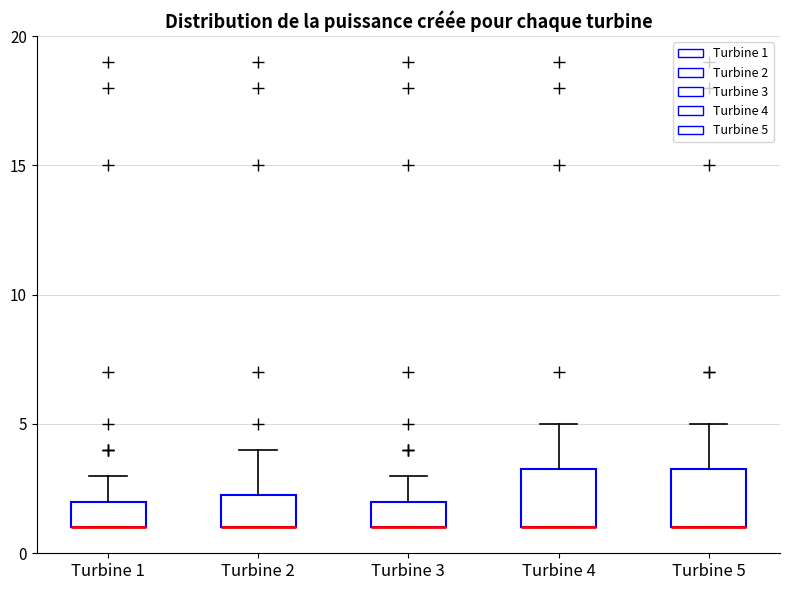

Reading left to right, read every box against the y-axis: the position of its median line, the range the box covers, and the ends of its whiskers. The values are not printed on the chart, so give them approximately, as read against the axis.

Turbine 1: median 1.0 (drawn on the box's lower edge), box 1.0 to 2.0, whiskers 1.0 to 3.0
Turbine 2: median 1.0 (drawn on the box's lower edge), box 1.0 to 2.5, whiskers 1.0 to 4.0
Turbine 3: median 1.0 (drawn on the box's lower edge), box 1.0 to 2.0, whiskers 1.0 to 3.0
Turbine 4: median 1.0 (drawn on the box's lower edge), box 1.0 to 3.5, whiskers 1.0 to 5.0
Turbine 5: median 1.0 (drawn on the box's lower edge), box 1.0 to 3.5, whiskers 1.0 to 5.0